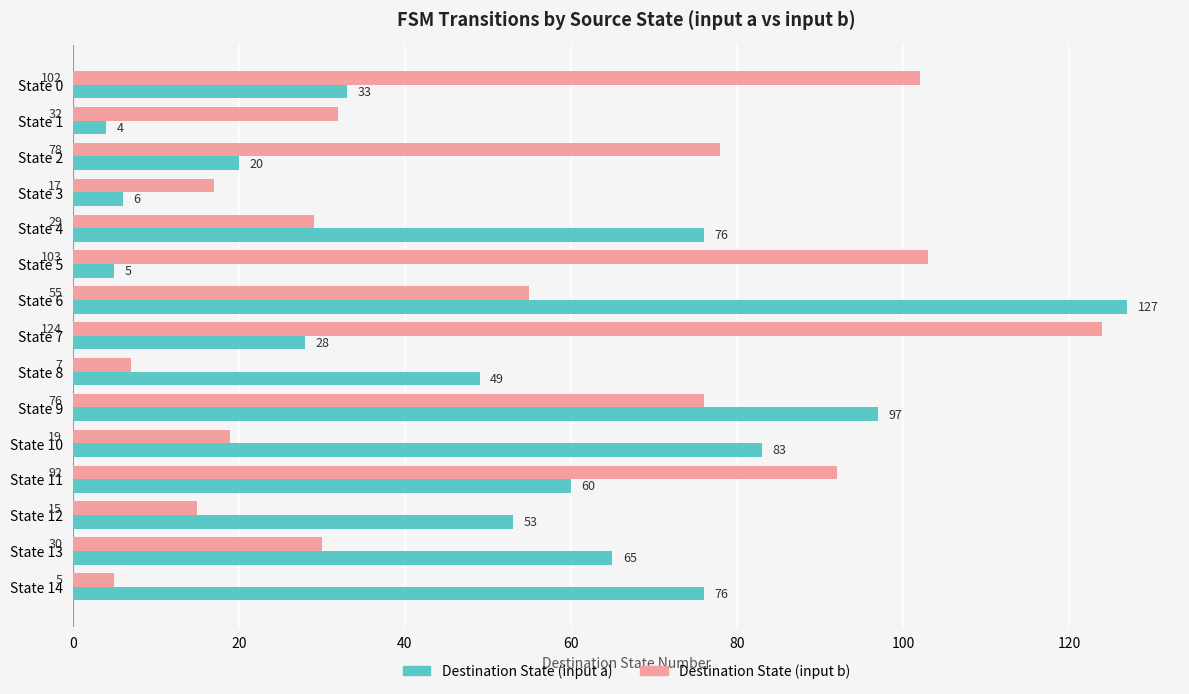

At State 4, list the series in order from smallest to largest.

Destination State (input b), Destination State (input a)